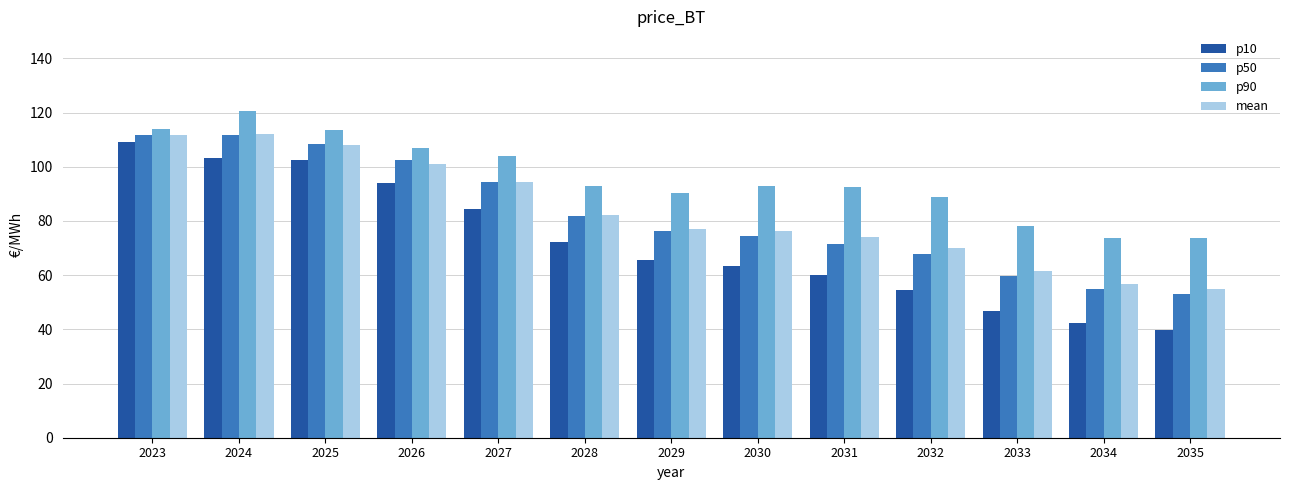

What is the difference between the maximum and minimum values in the p90 series?

47.0